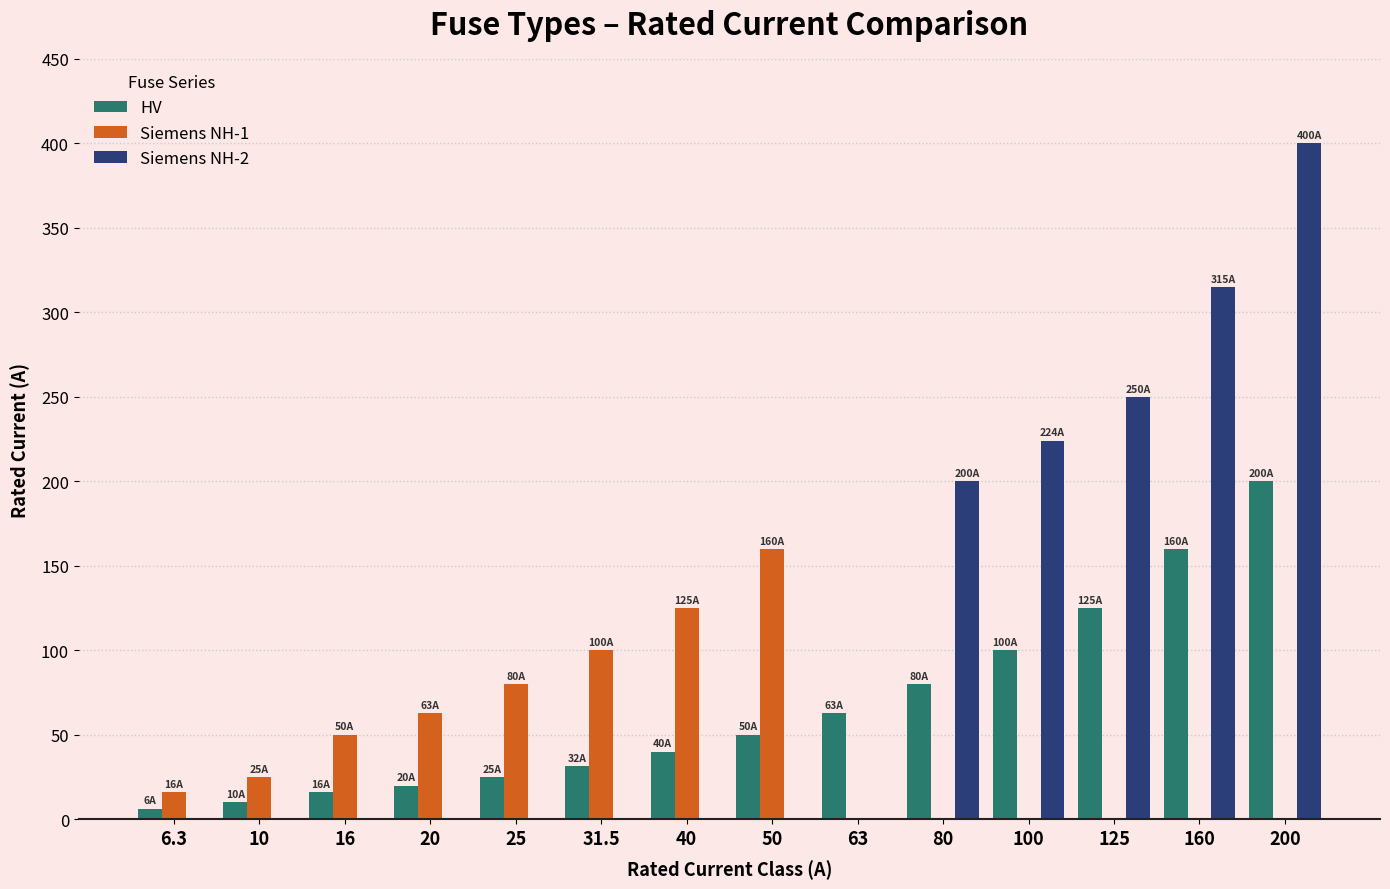

At which category is the sum across all series the highest?

200